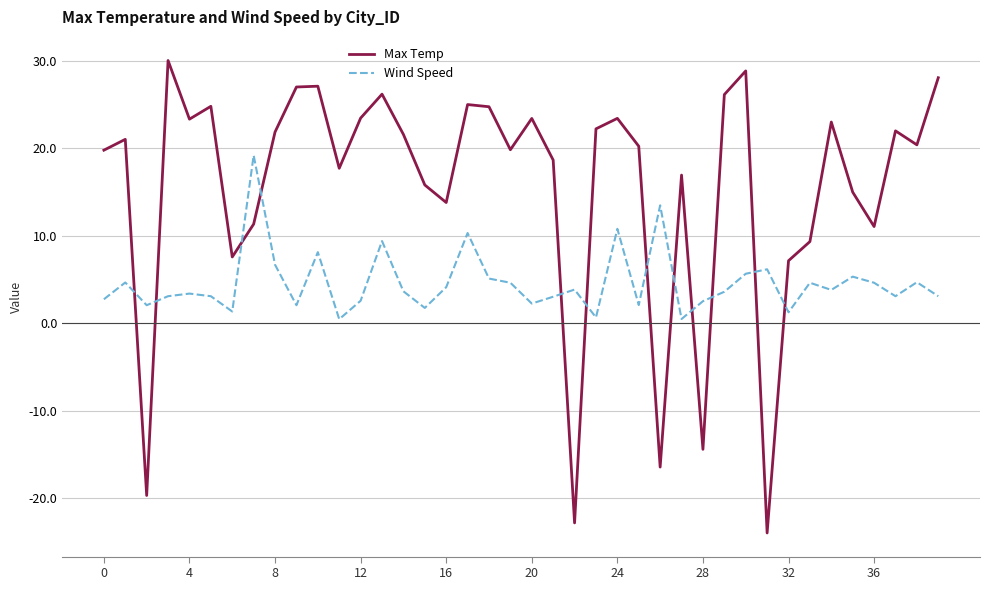

Which series has the widest spread of values?

Max Temp